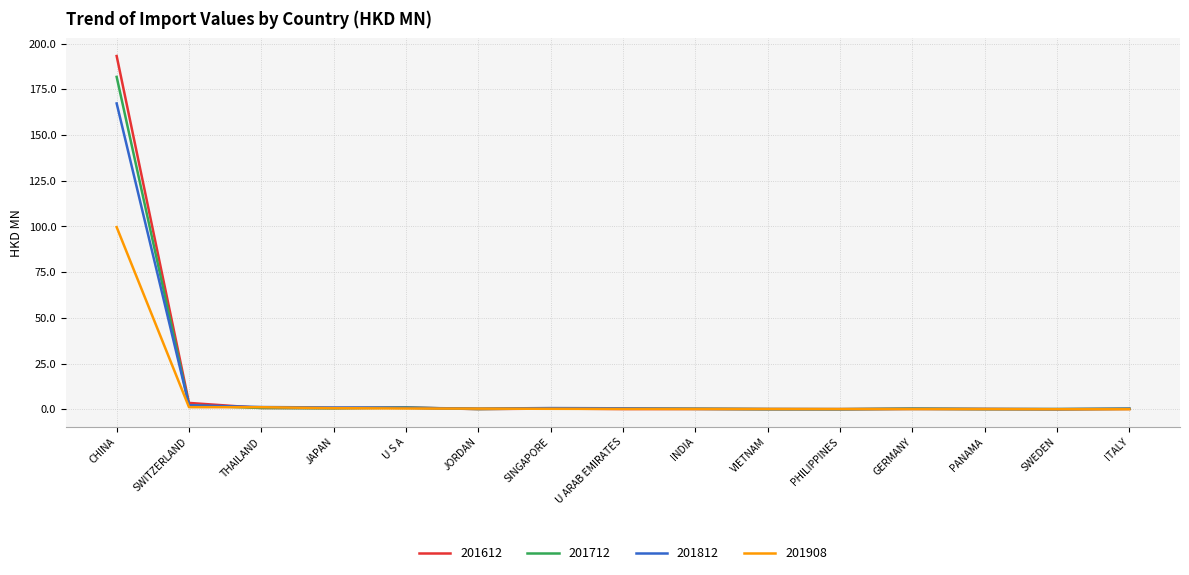

How many lines are shown in the chart?

4